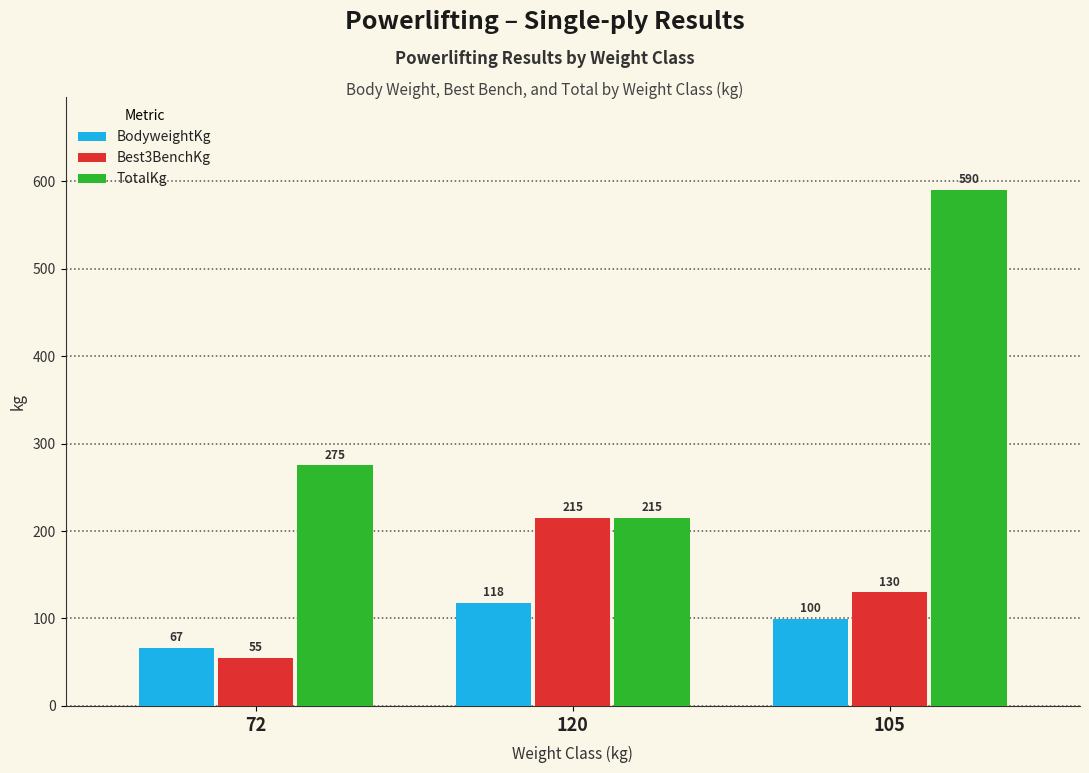

Is it true that TotalKg equals 190.8 at 72?

False